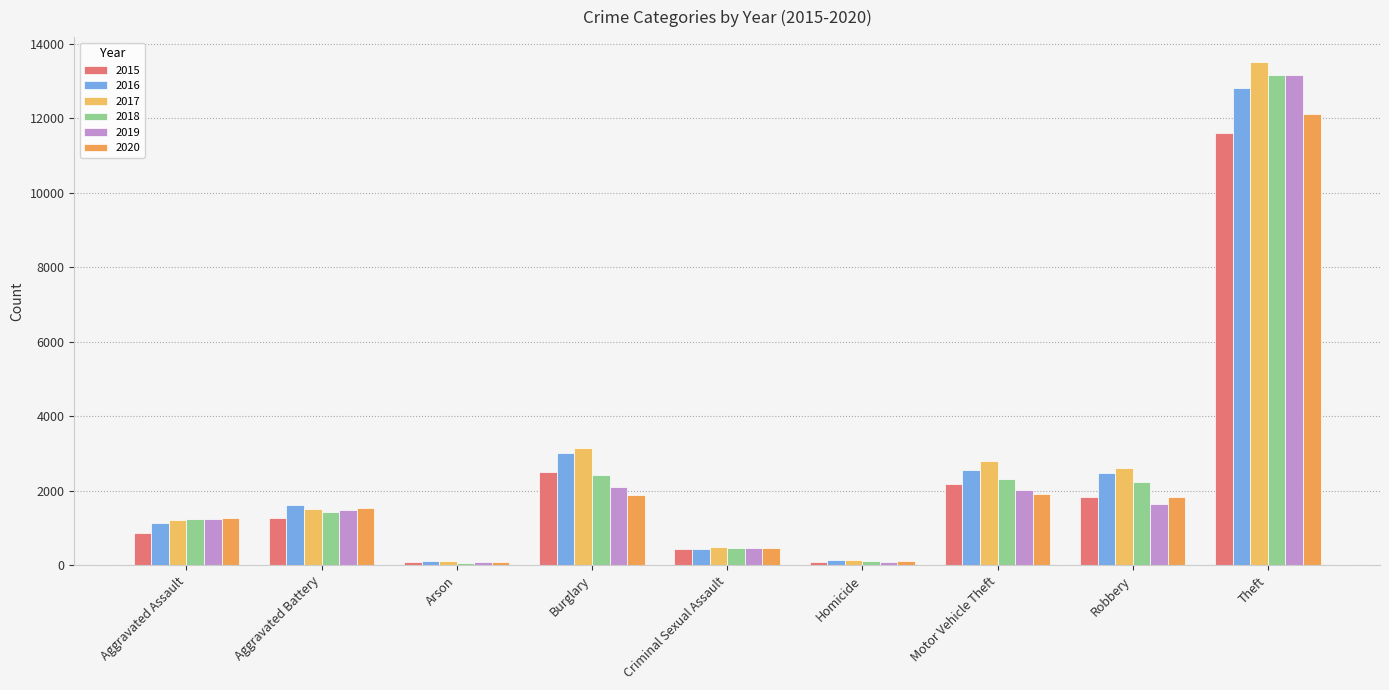

How many groups of bars are there?

9